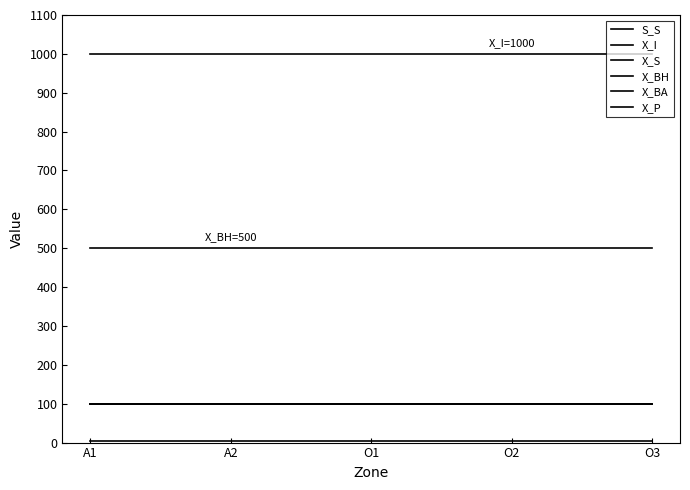

What are all the series names shown in the legend?

S_S, X_I, X_S, X_BH, X_BA, X_P